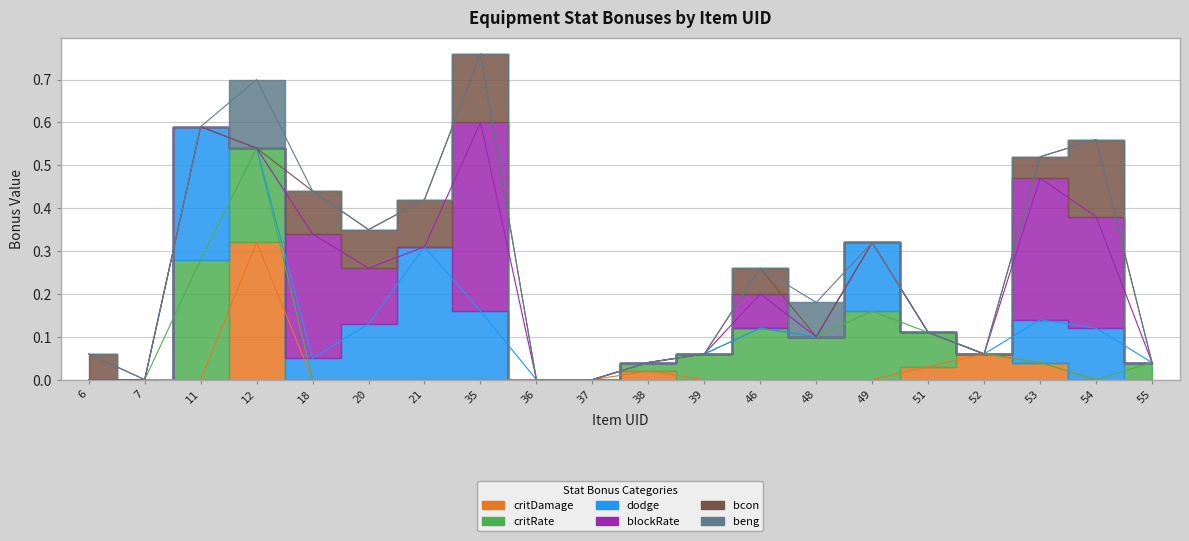

Is it true that critRate equals 0.0 at 18?

True